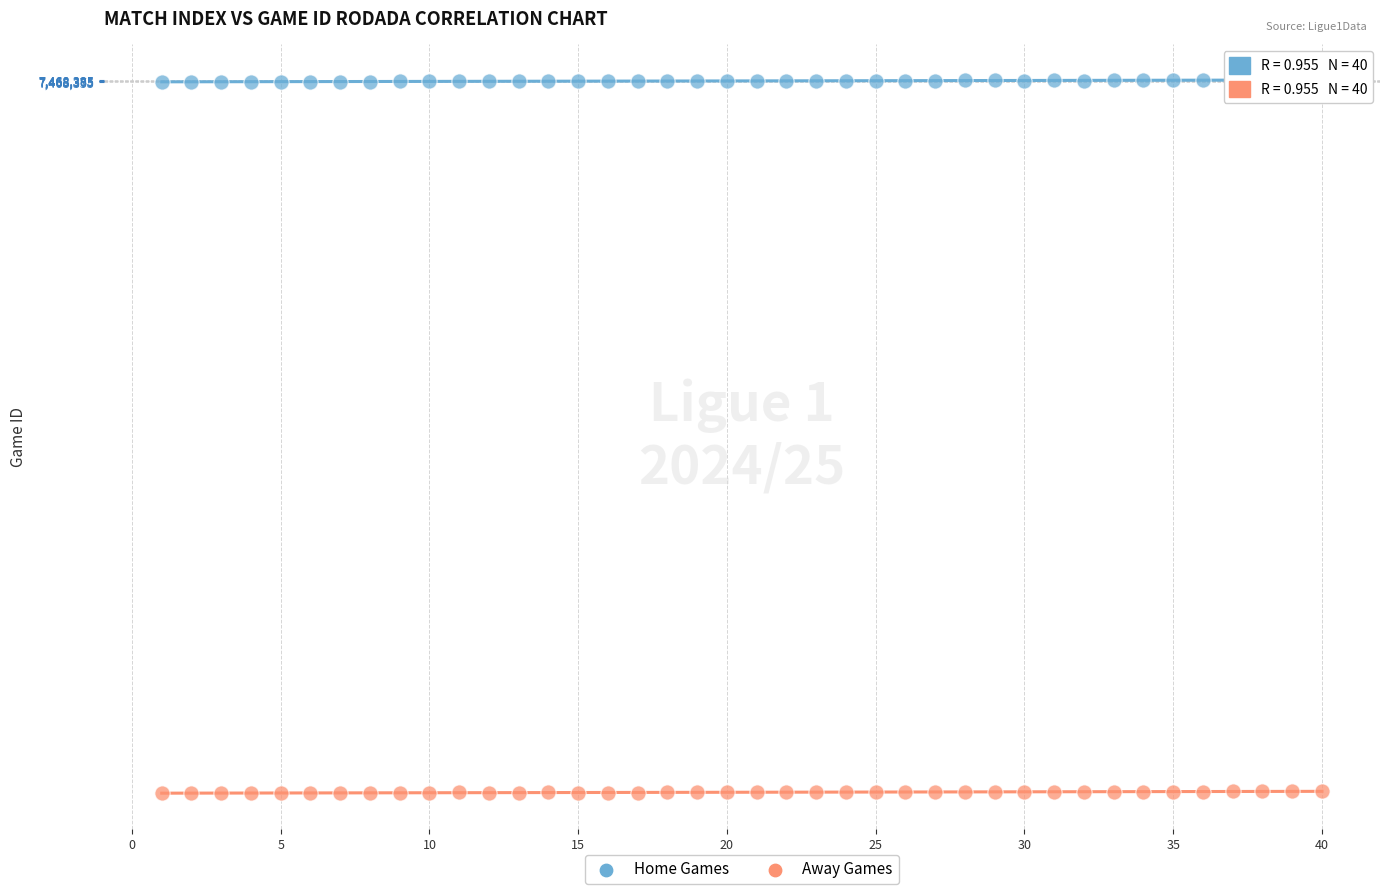

Which series reaches the minimum Y coordinate?

Away Games